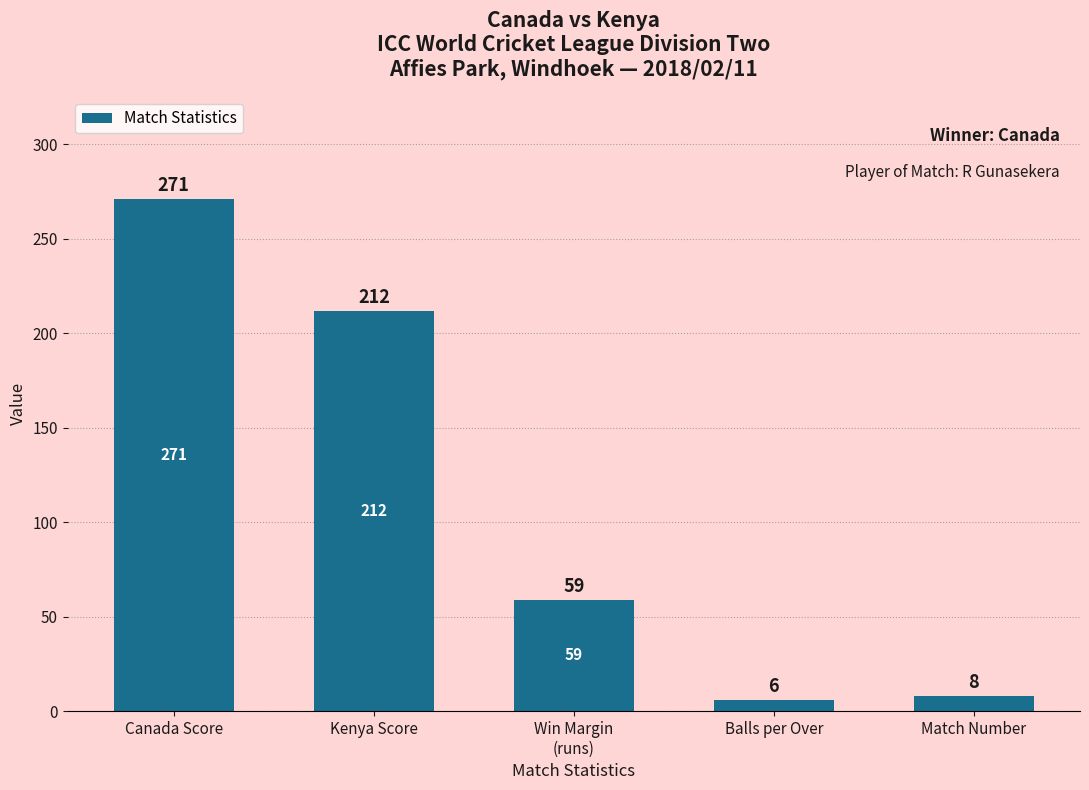

Reading left to right, extract all data points from this chart.

Canada Score=271	Kenya Score=212	Win Margin
(runs)=59	Balls per Over=6	Match Number=8